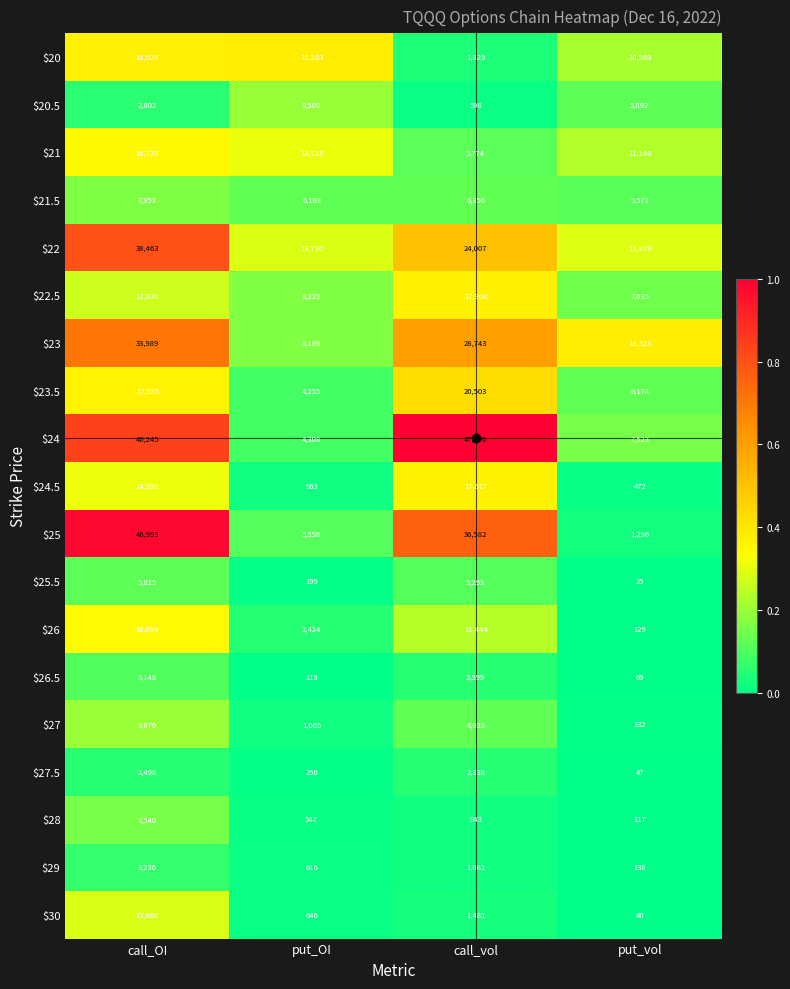

At which label does $28 reach its peak?

call_OI